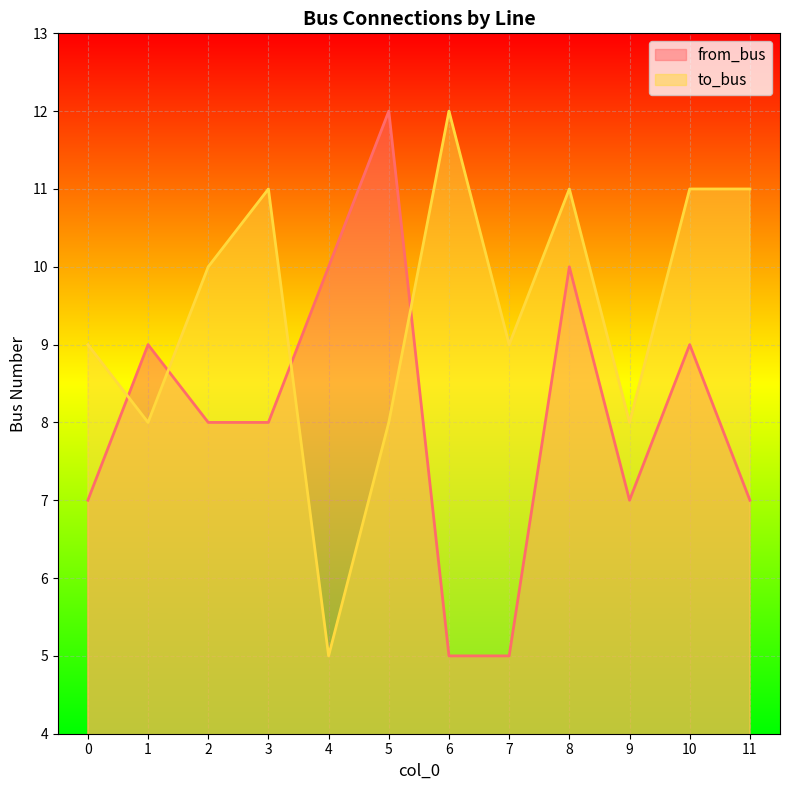

What is the difference between the second highest and second lowest values in the from_bus series?

5